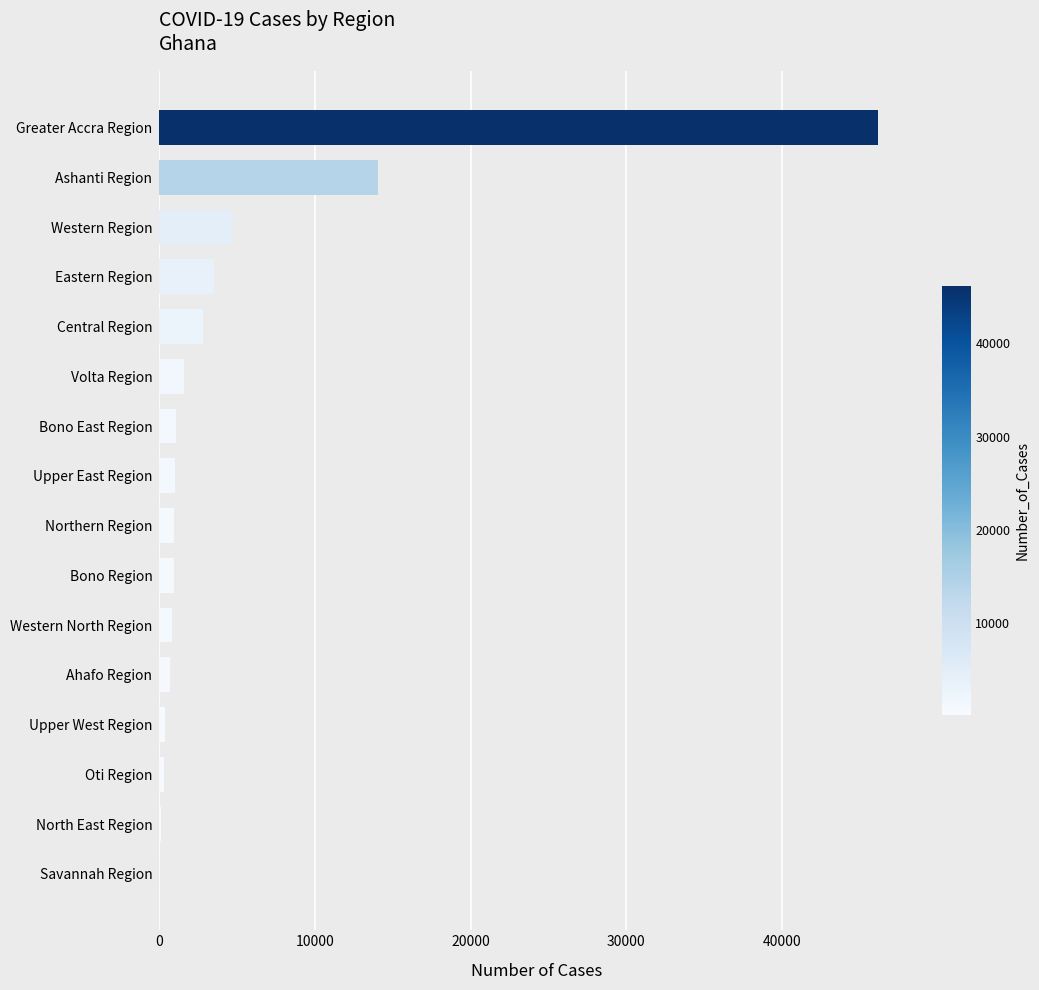

What is the sum of all values?

79050